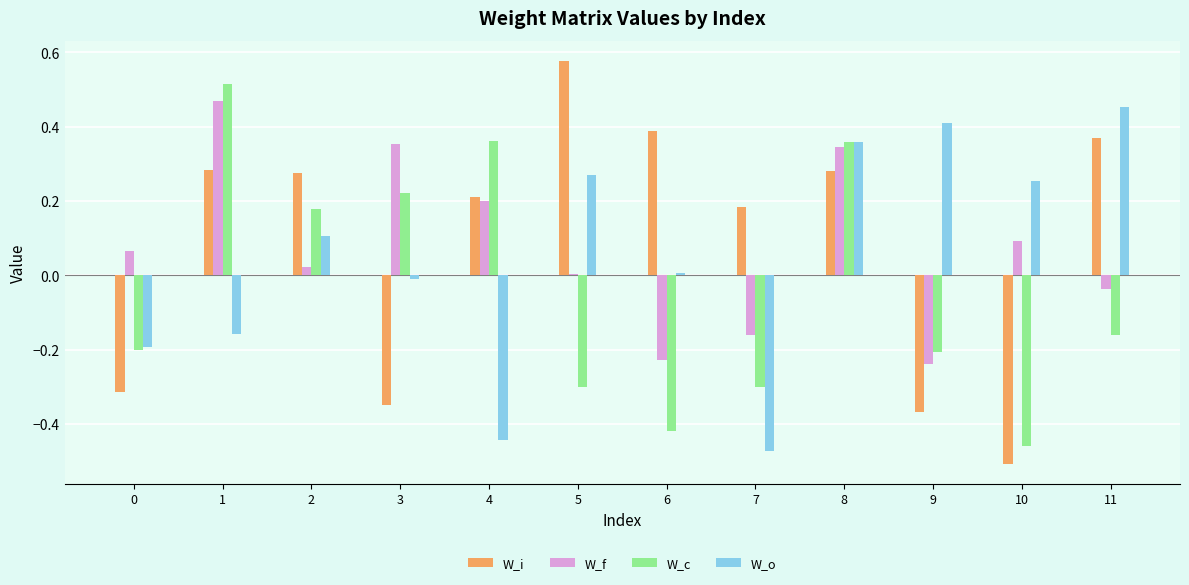

What is the difference between the maximum and minimum values in the W_f series?

0.7